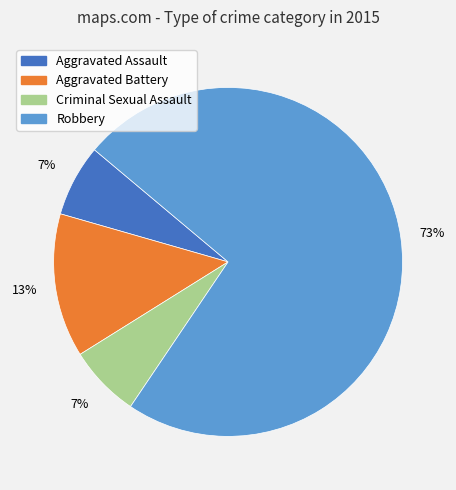

Is the sum of Aggravated Assault and Criminal Sexual Assault greater than half?

No